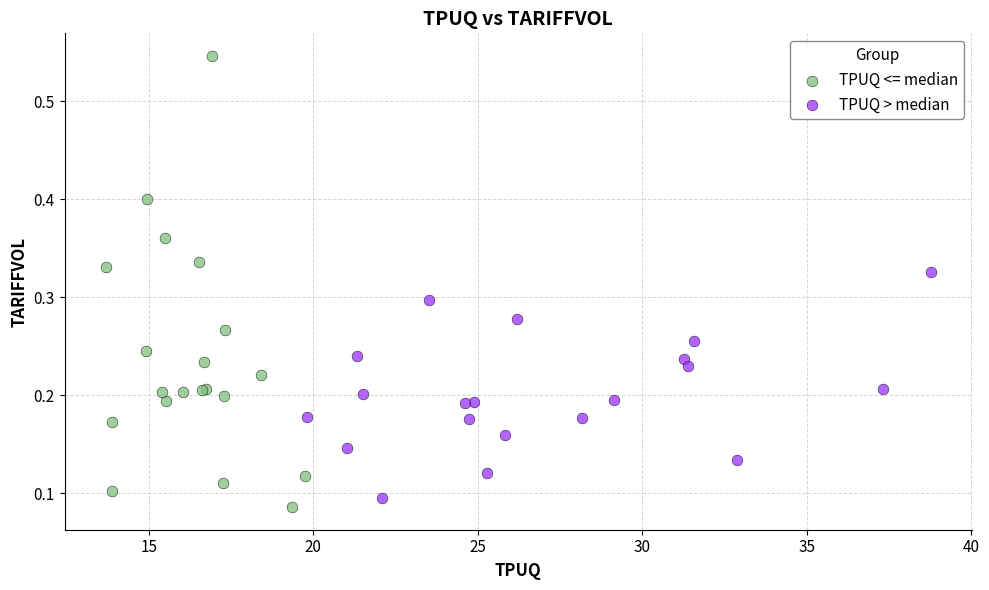

Which series contains the highest Y value?

TPUQ <= median